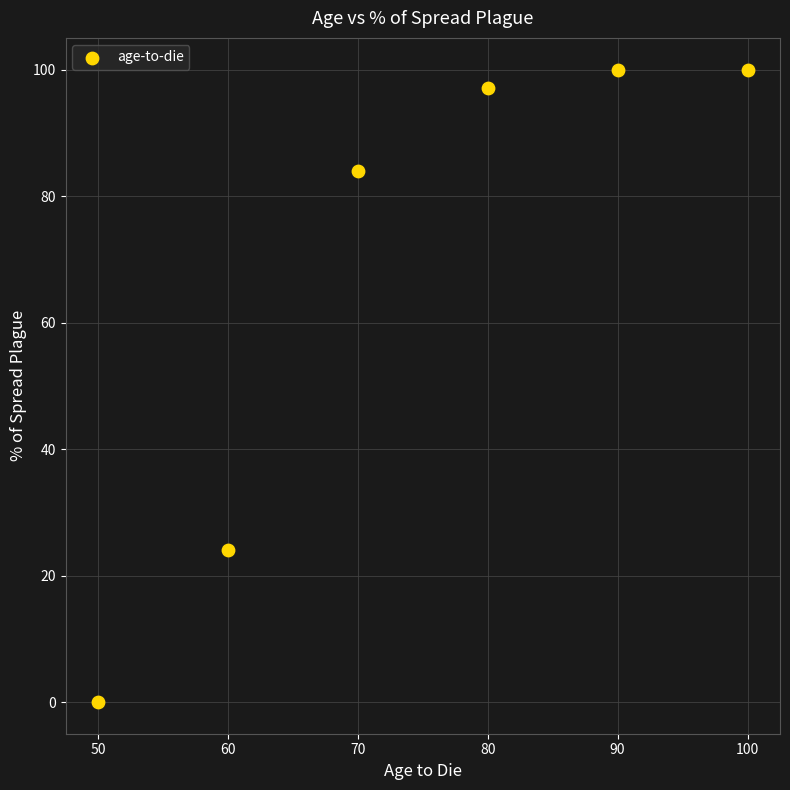

What Y value in the scatter plot is closest to 50?

24